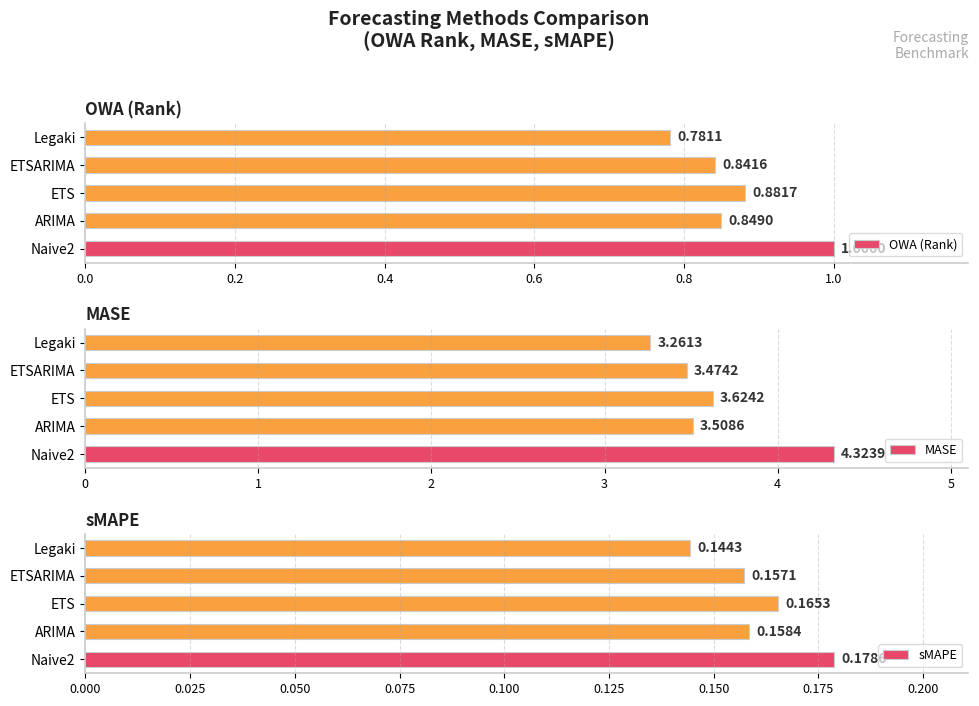

Which series has the largest total across all categories?

MASE